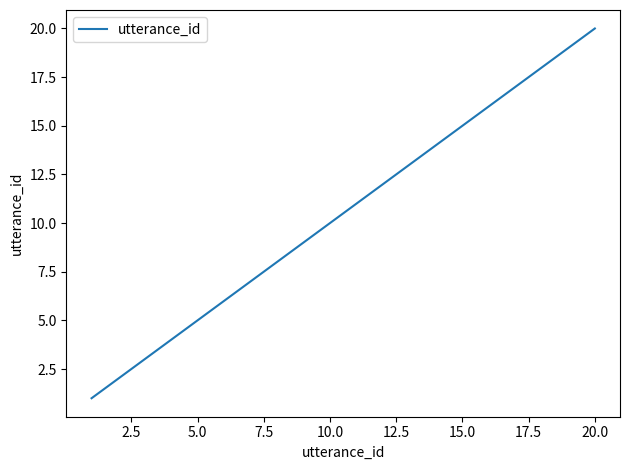

What is the greatest value displayed?

20